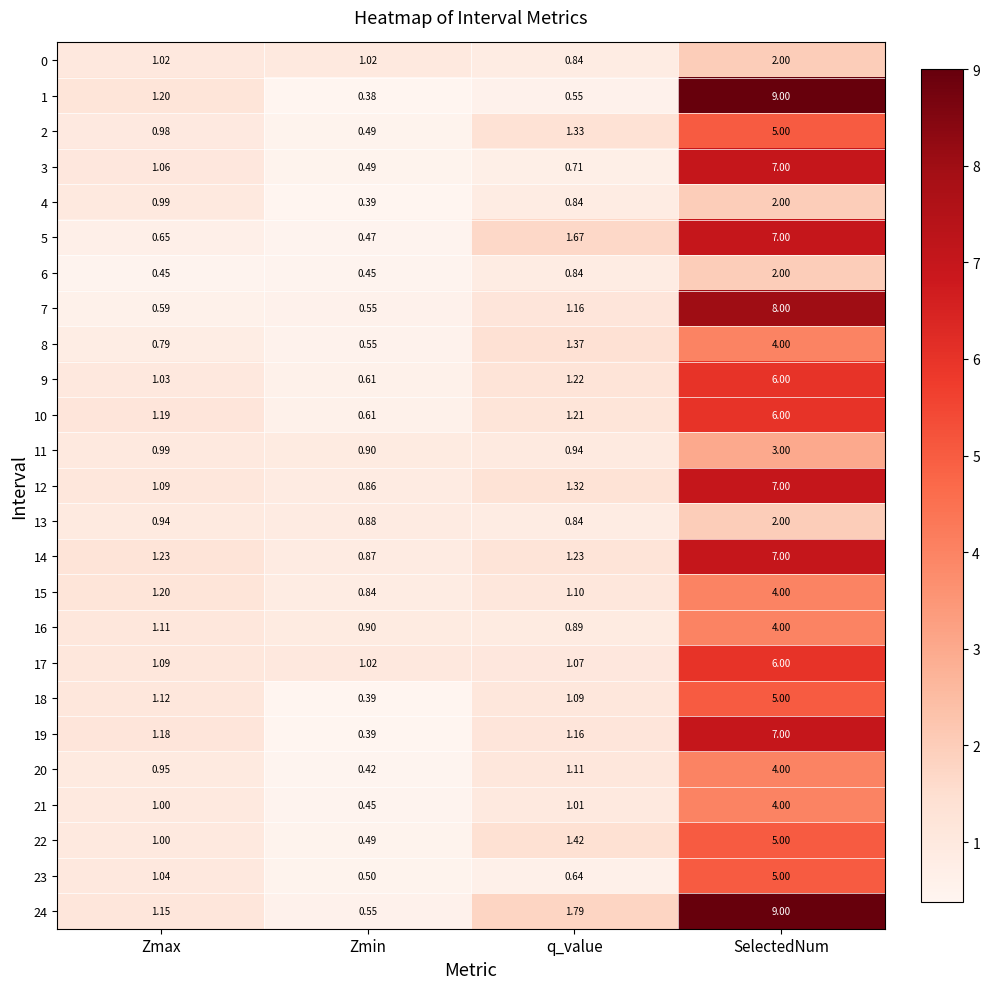

Which label corresponds to the smallest value in the chart?

Zmin